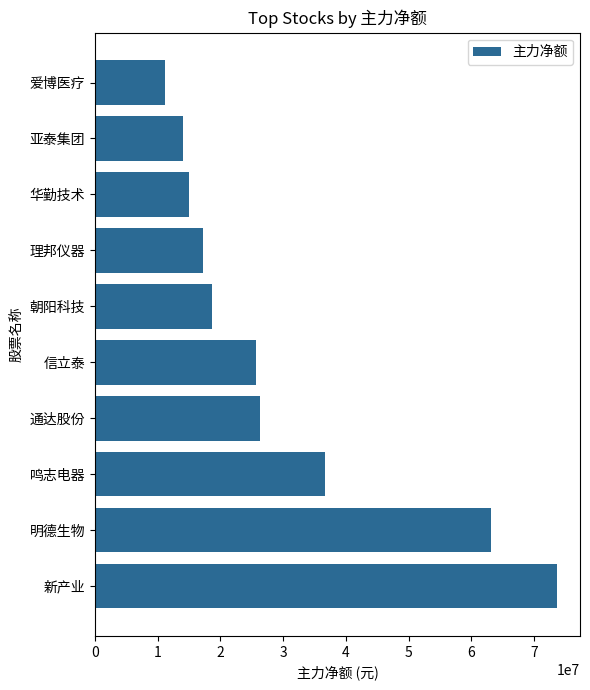

Where is the data nearest to the value 42437560?

鸣志电器